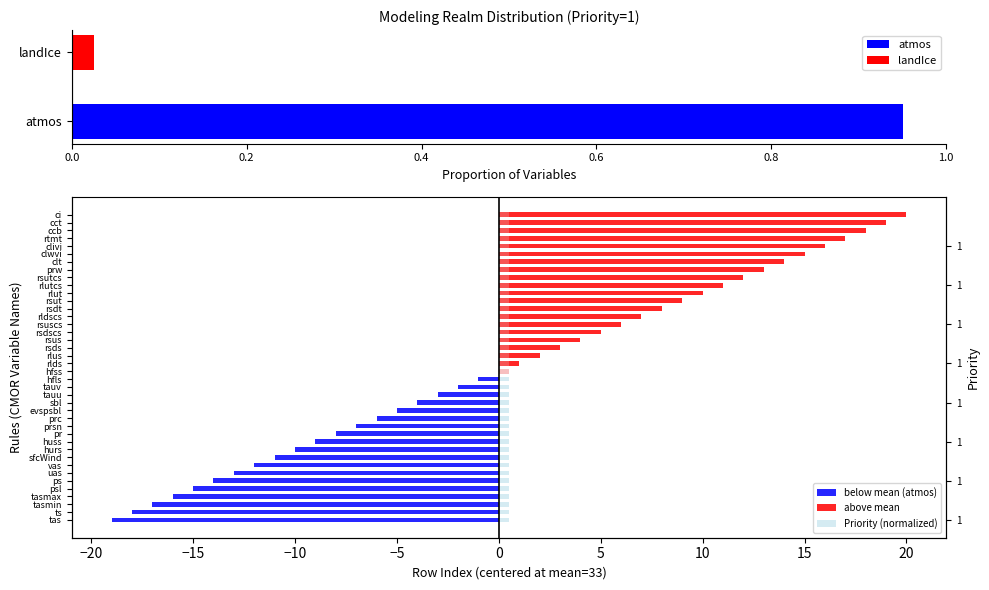

What is the approximate value of above mean at rsutcs?

12.0